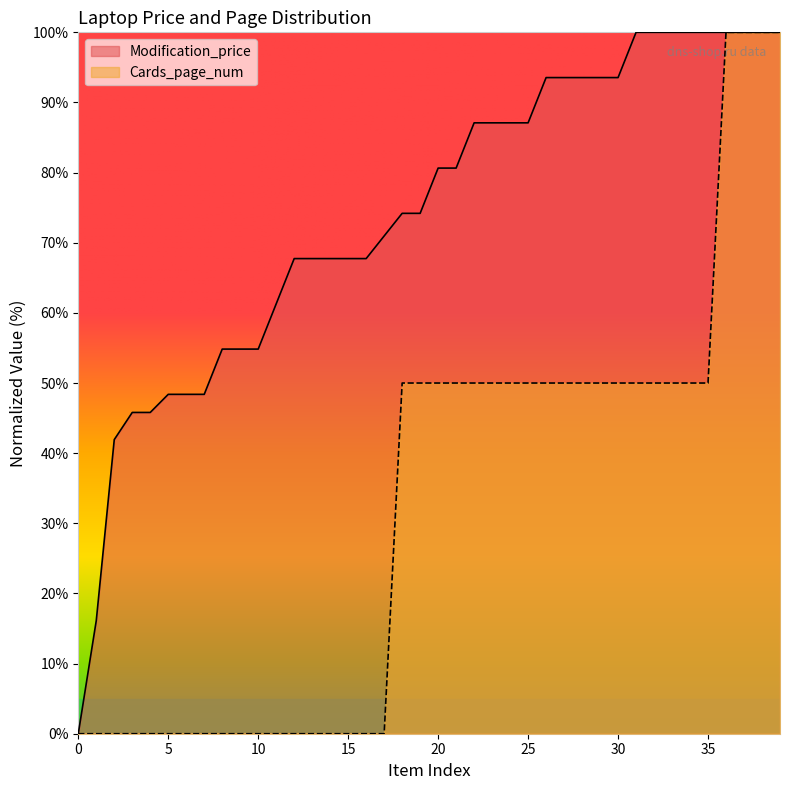

True or false: Modification_price has a value of 67.7 at 15.

True